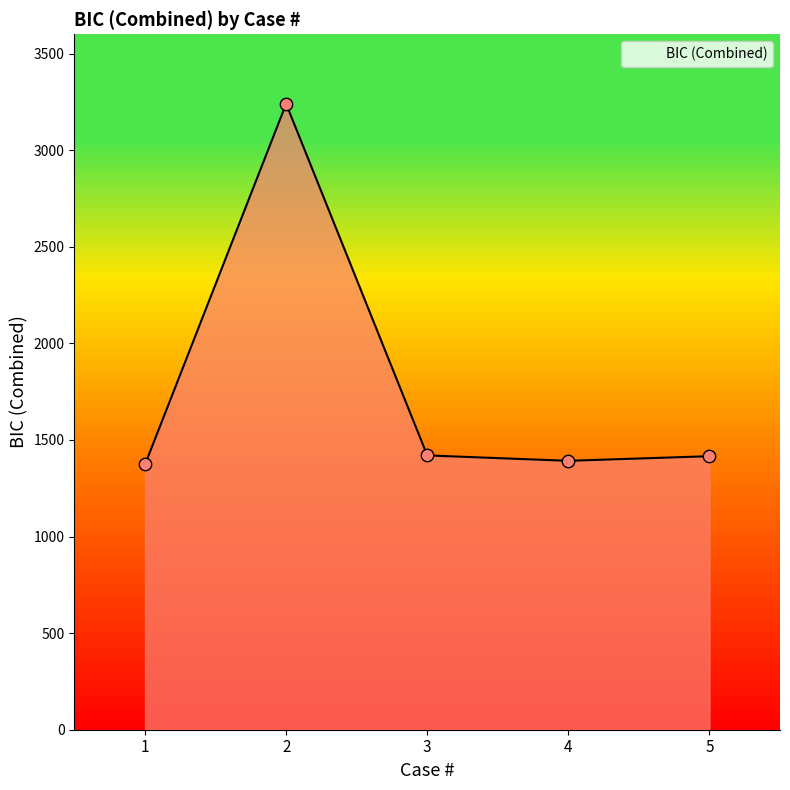

Between 2 and 1, which is larger?

2